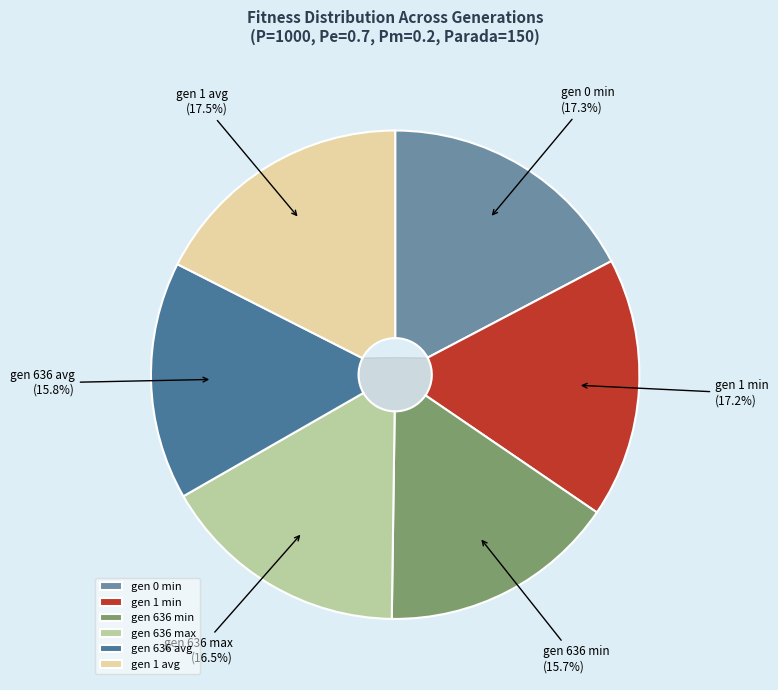

Does any single category account for the majority?

No